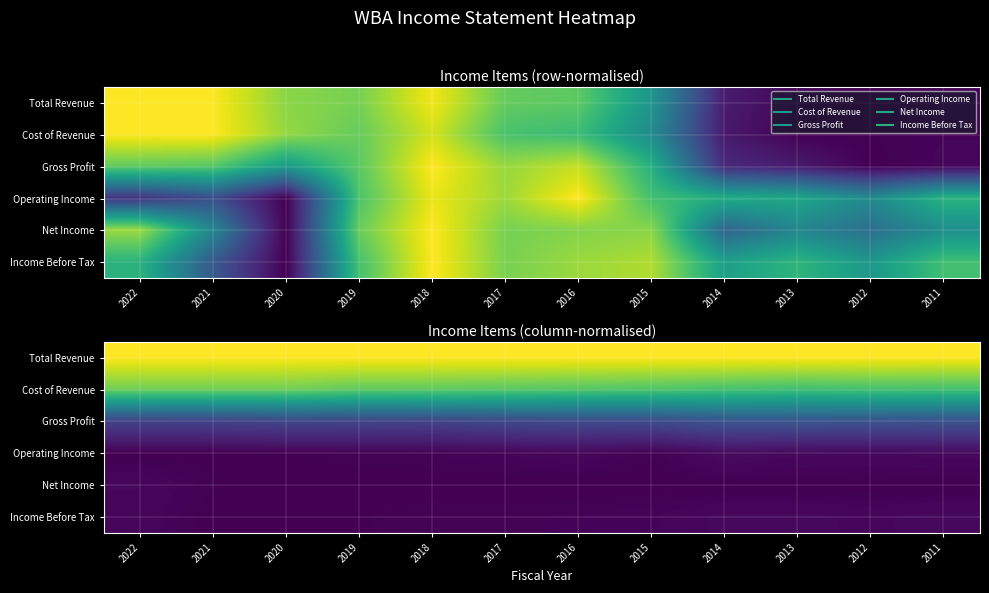

Which has a higher value, 2021 or 2012?

2021